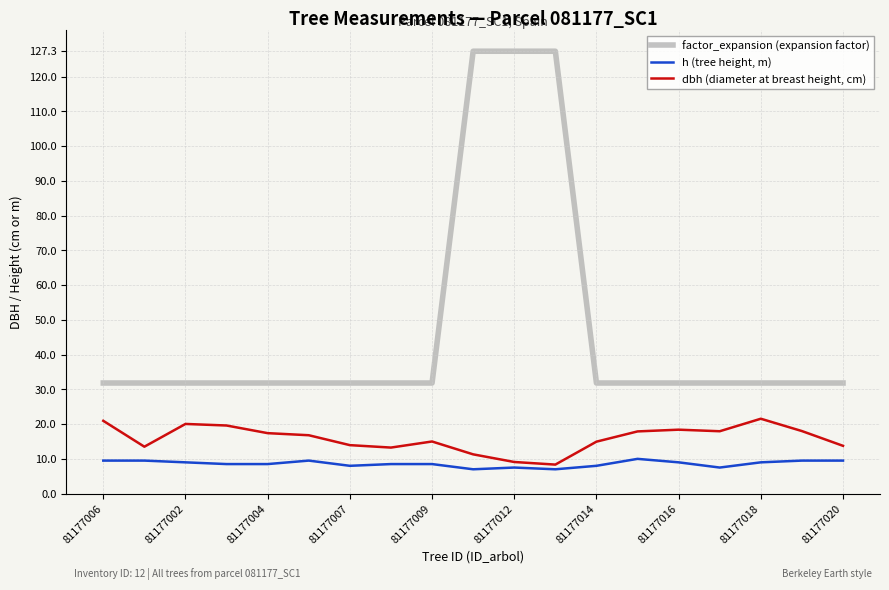

Which series has the widest spread of values?

factor_expansion (expansion factor)